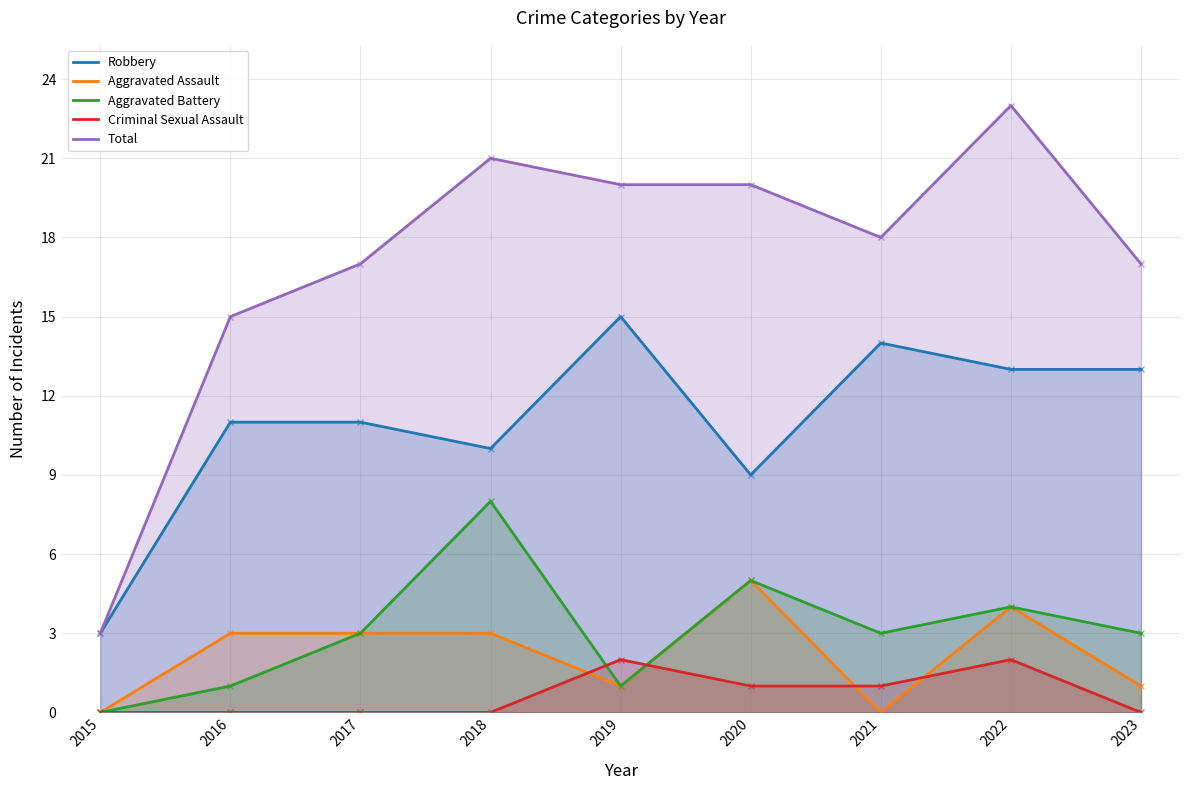

What is the difference between the Criminal Sexual Assault values at 2017 and 2019?

2